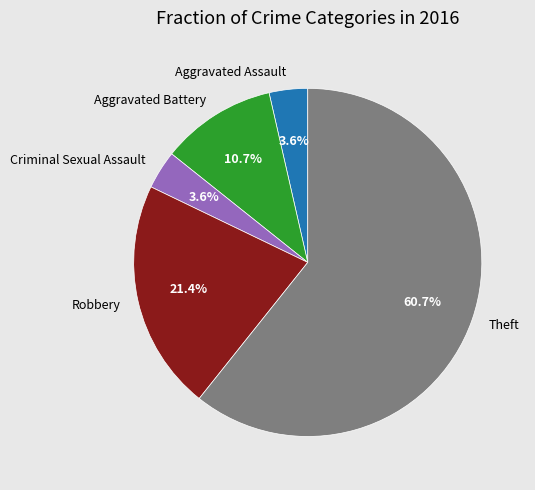

Between Criminal Sexual Assault and Aggravated Battery, which is larger?

Aggravated Battery